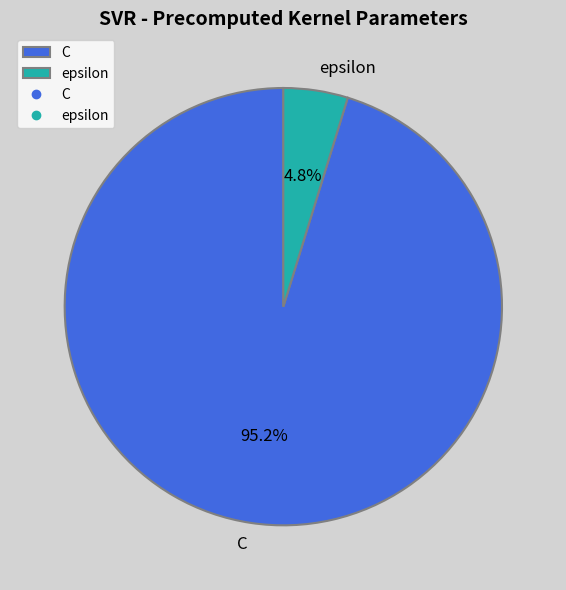

How many segments does this pie chart have?

2